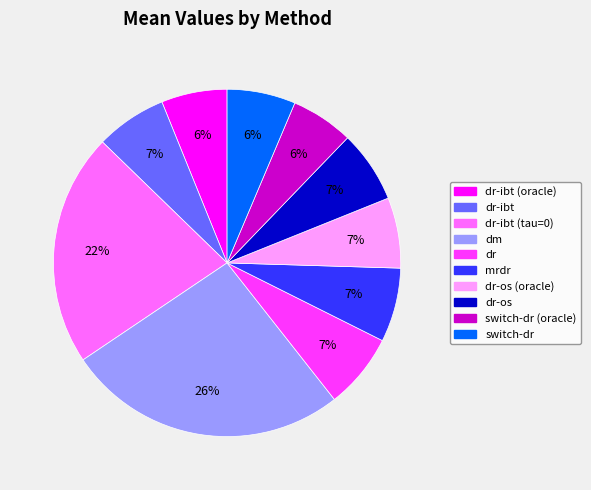

To the nearest percent, what is the average slice percentage?

10%